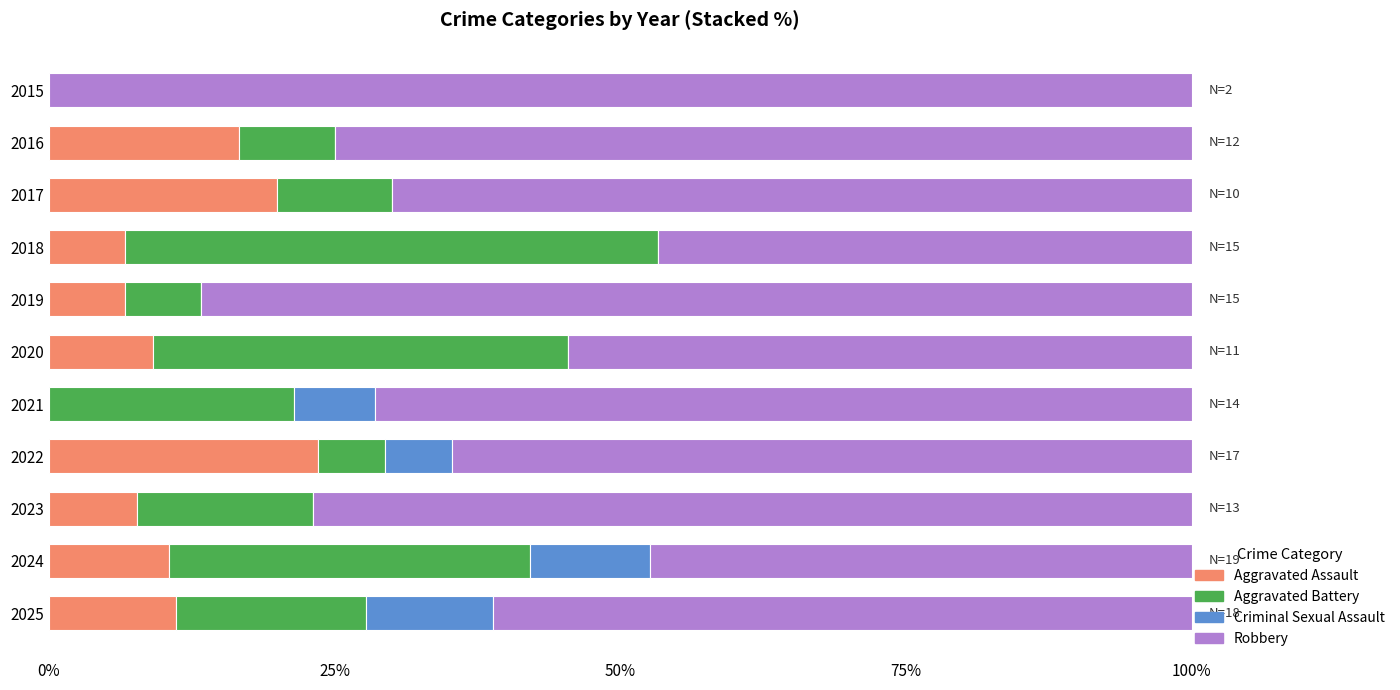

What is the approximate value of Aggravated Assault at 2018?

6.7